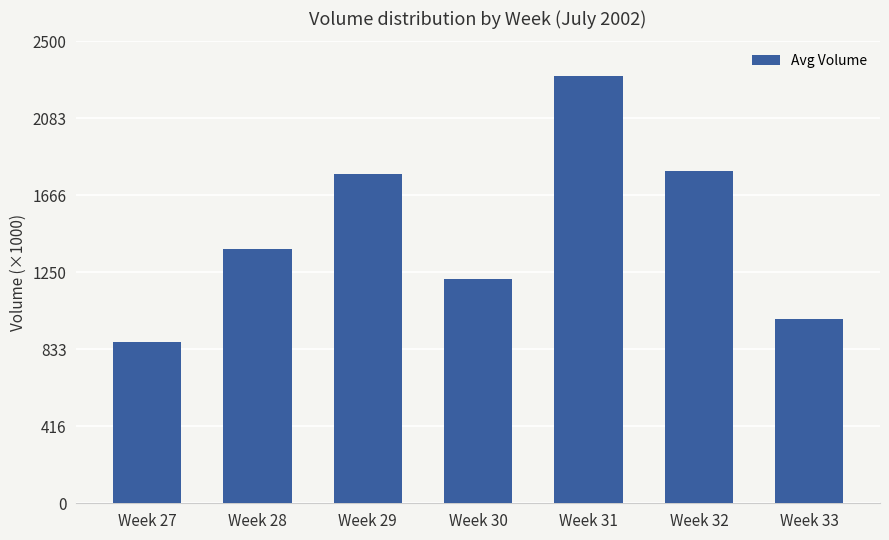

What is the difference between the maximum and second lowest values?

1313590